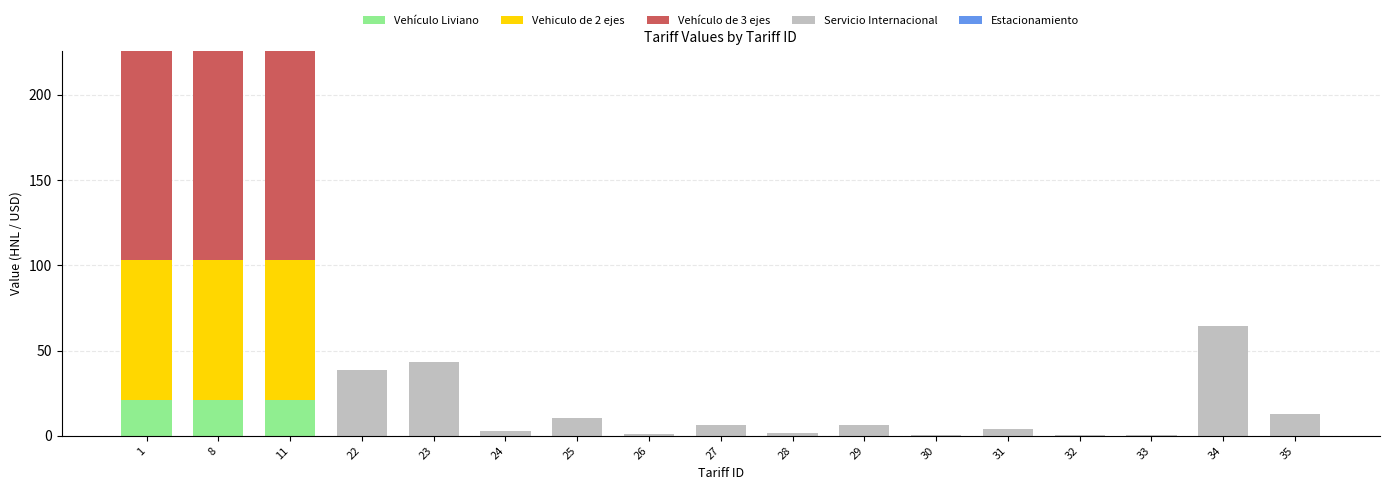

What is the difference between the Vehículo Liviano values at 32 and 1?

21.0